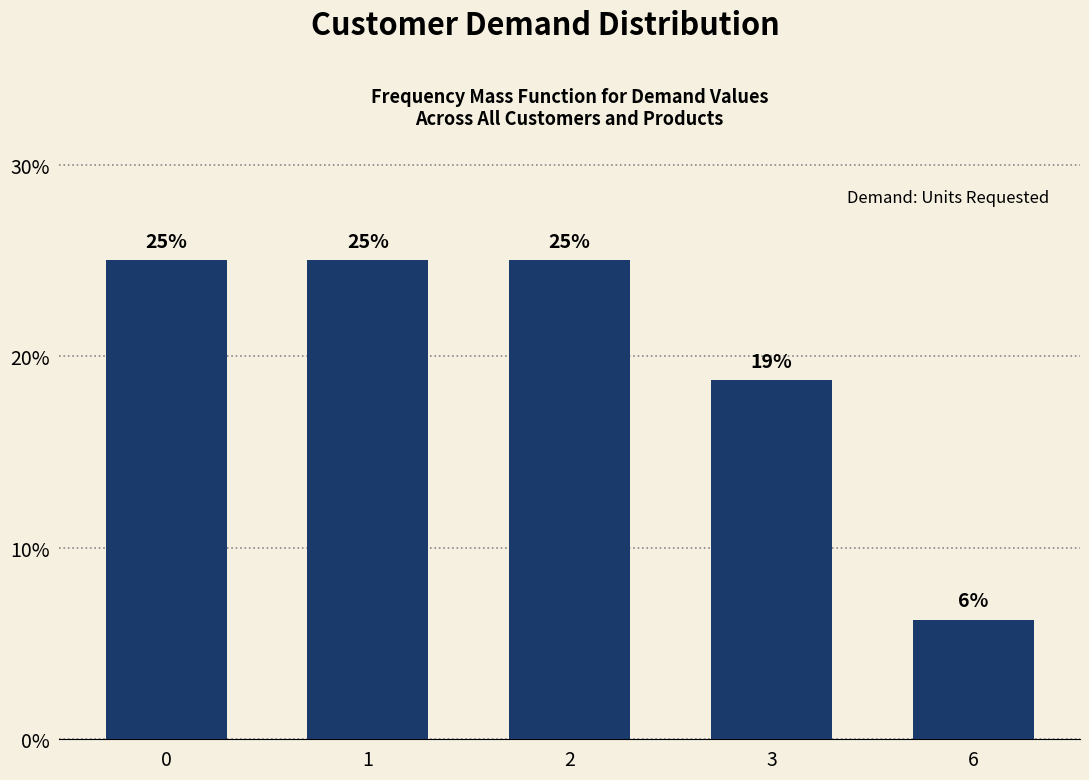

At which category does the chart reach its minimum across all series?

6